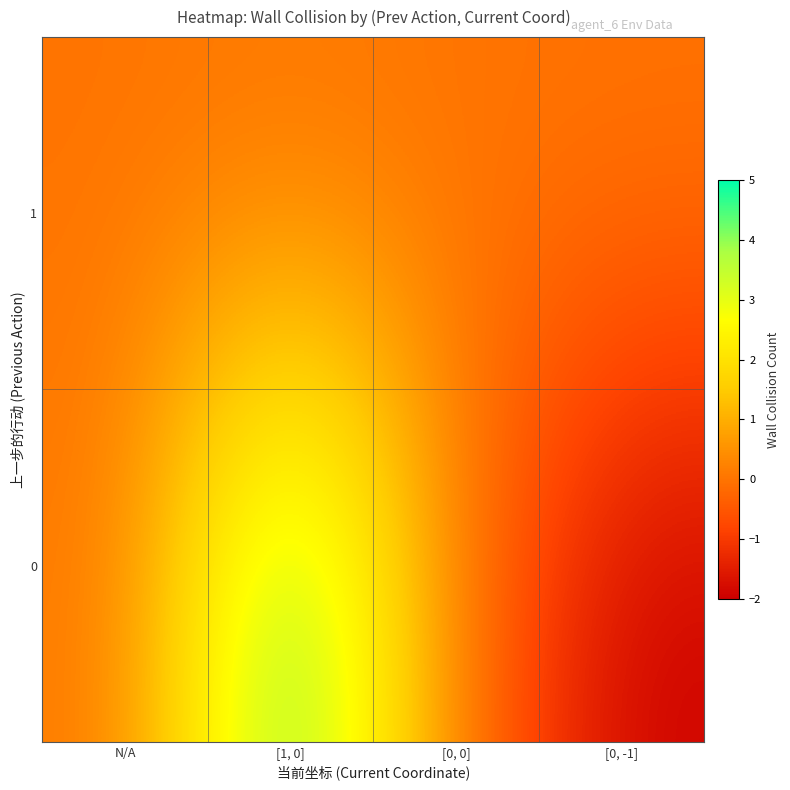

Reading left to right, list all the values displayed in this chart.

1: N/A=0	[1, 0]=0	[0, 0]=0	[0, -1]=0
0: N/A=0	[1, 0]=5	[0, 0]=0	[0, -1]=-2